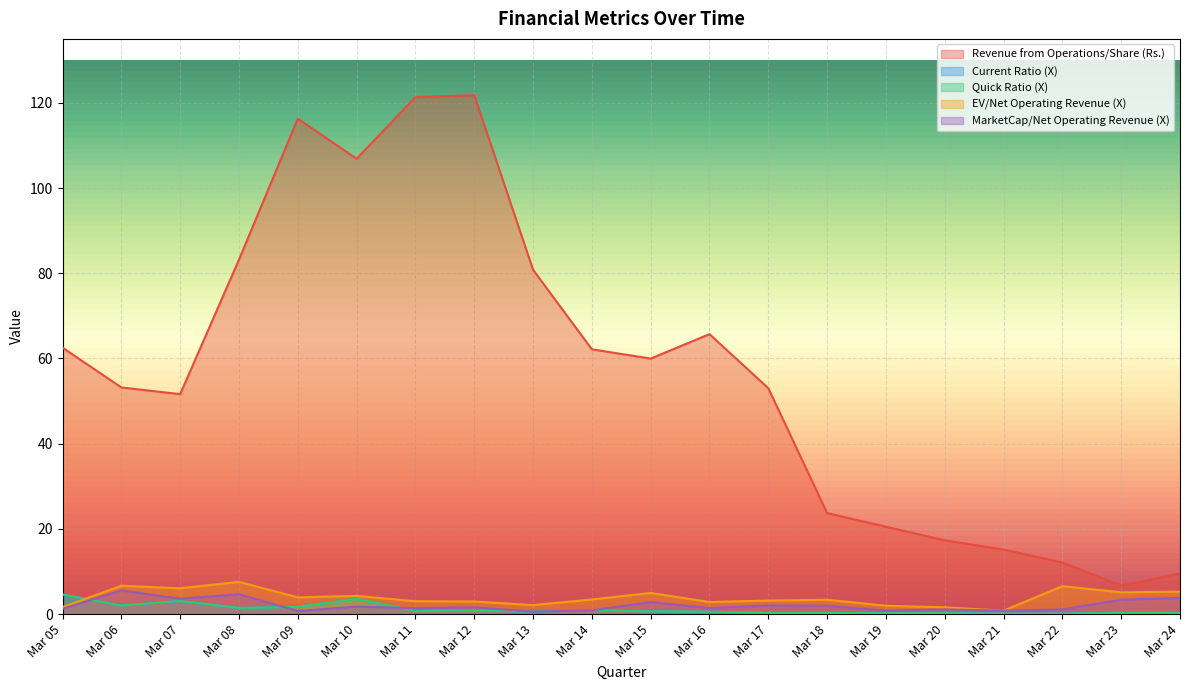

What are all the series names shown in the legend?

Revenue from Operations/Share (Rs.), Current Ratio (X), Quick Ratio (X), EV/Net Operating Revenue (X), MarketCap/Net Operating Revenue (X)